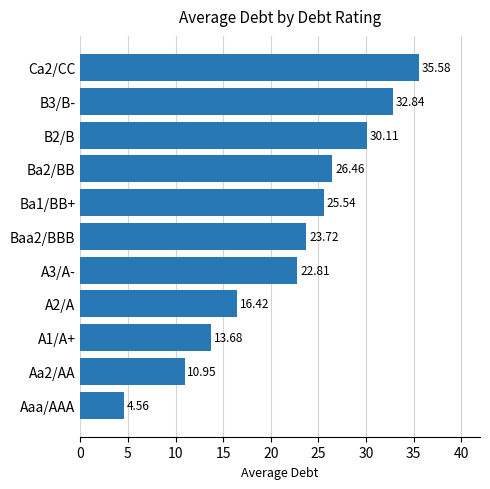

List the labels in order of value, smallest first.

Aaa/AAA, Aa2/AA, A1/A+, A2/A, A3/A-, Baa2/BBB, Ba1/BB+, Ba2/BB, B2/B, B3/B-, Ca2/CC